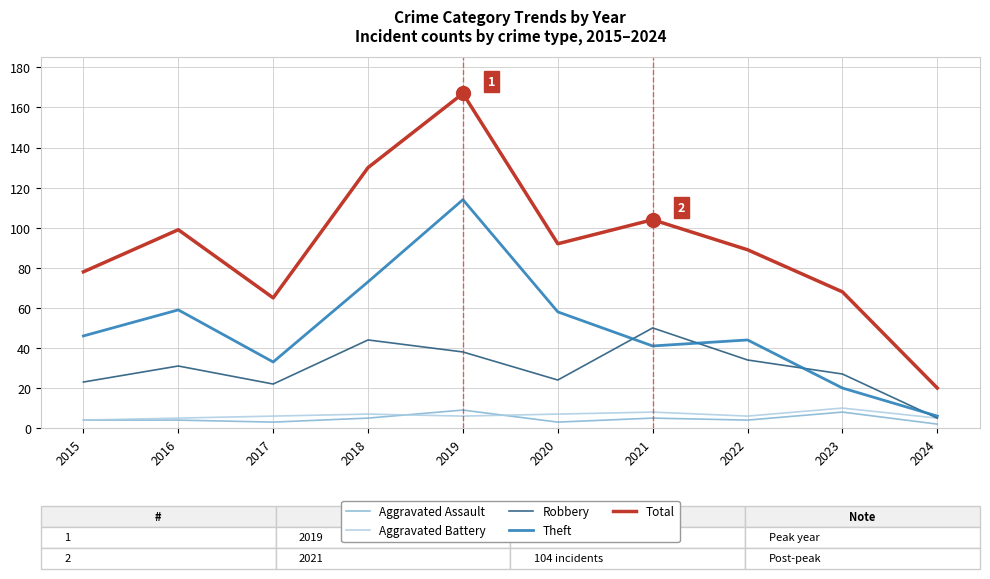

What is the difference between the highest and lowest values at 2019?

161